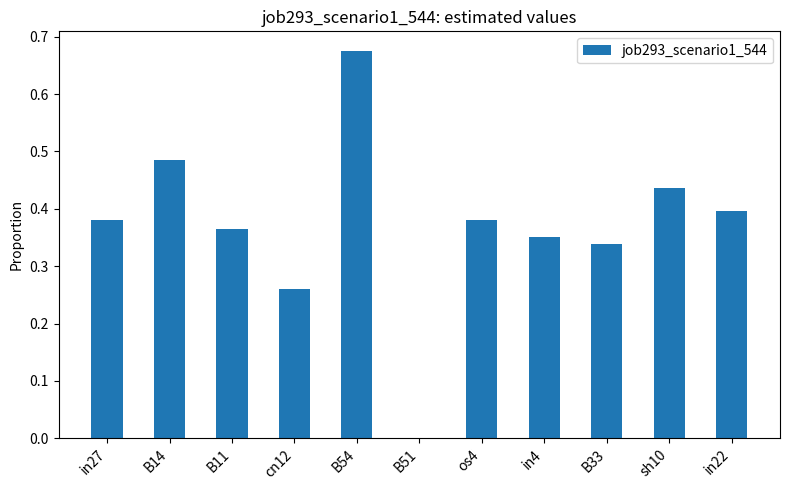

What is the change in value from B14 to in4?

-0.1